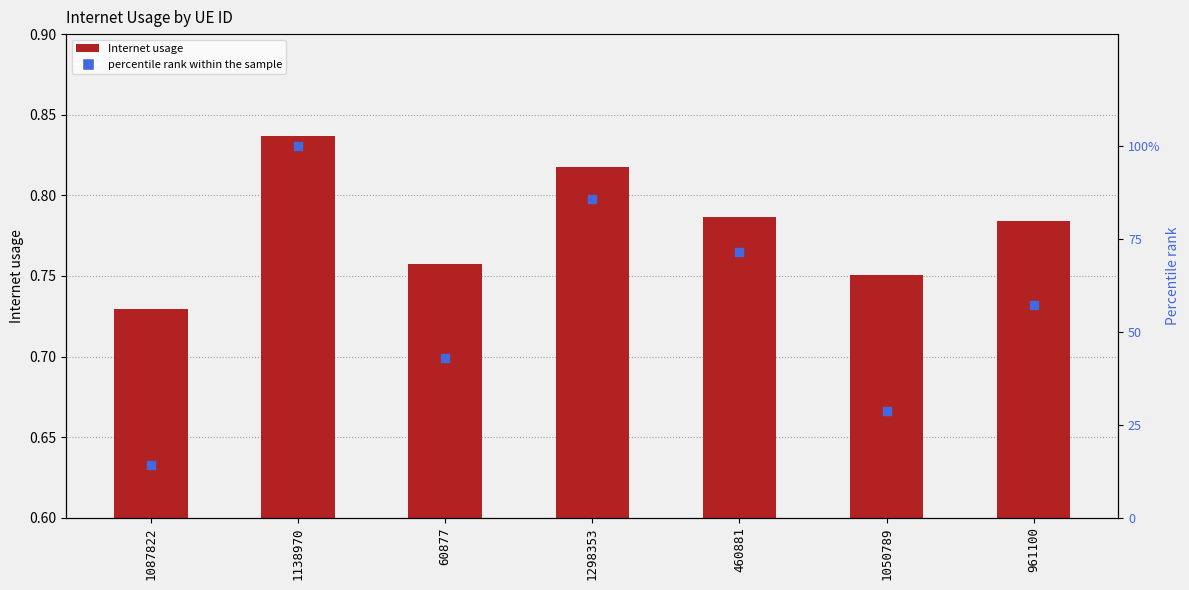

Which series reaches the minimum Y coordinate?

Internet usage